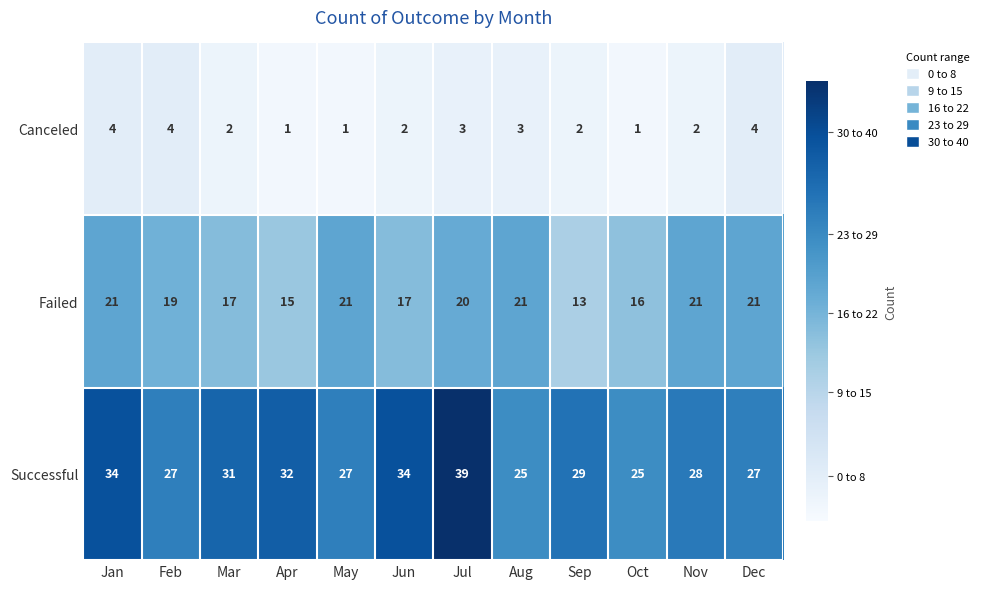

At which label does Successful first exceed 29?

Jan